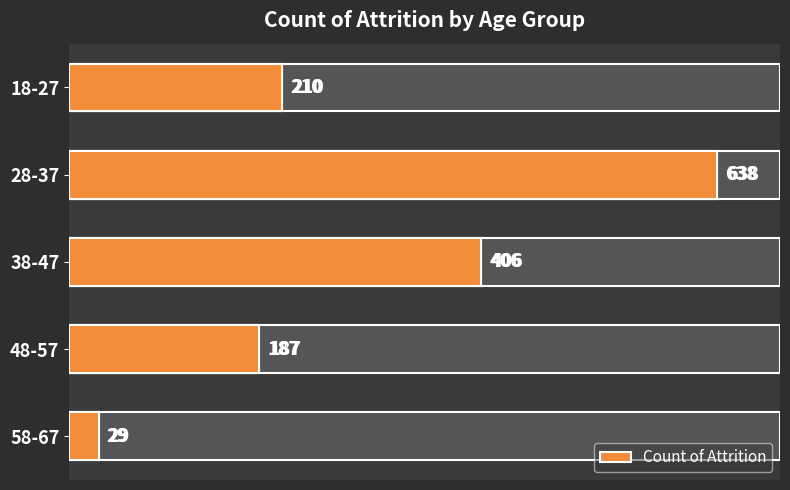

Read the value at 38-47, to the nearest 100.

400